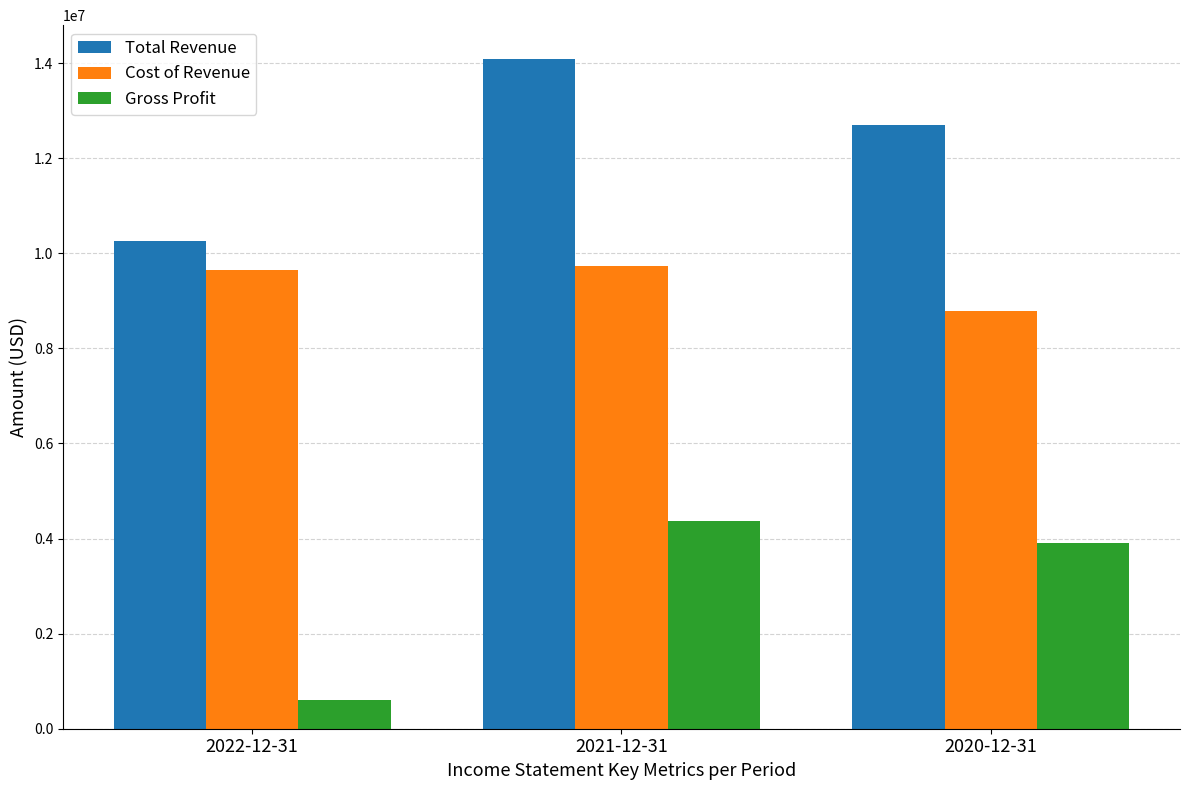

The Cost of Revenue series shows 9726500 at 2021-12-31. True or false?

True